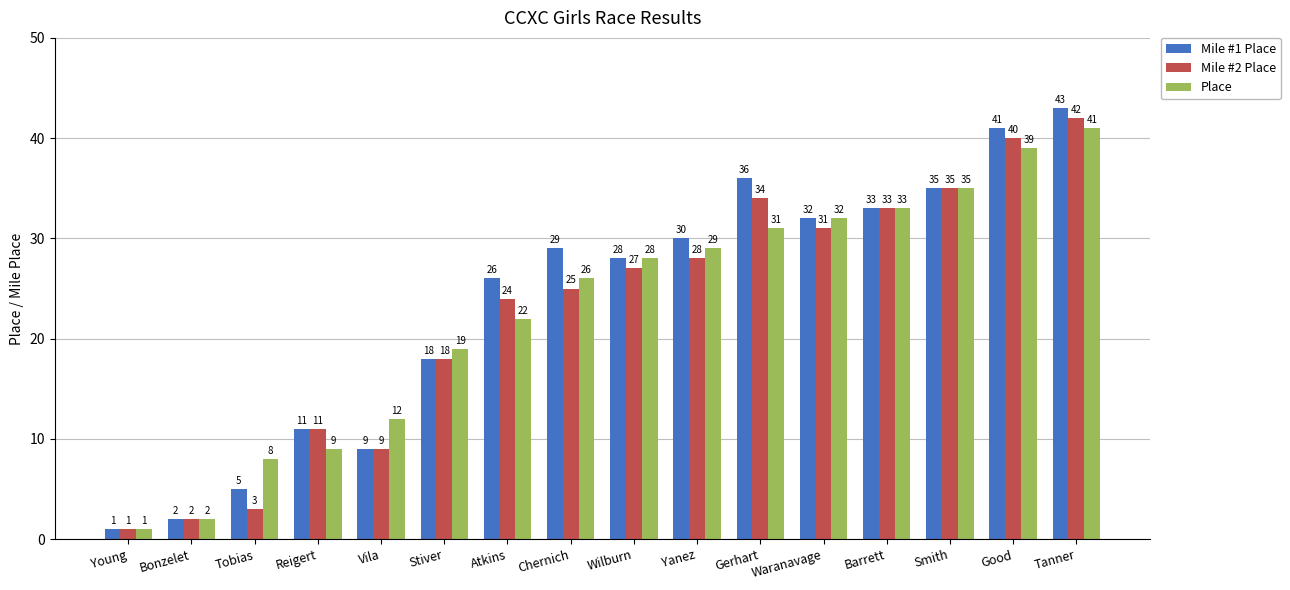

Rank the series by their average value, from lowest to highest.

Mile #2 Place, Place, Mile #1 Place